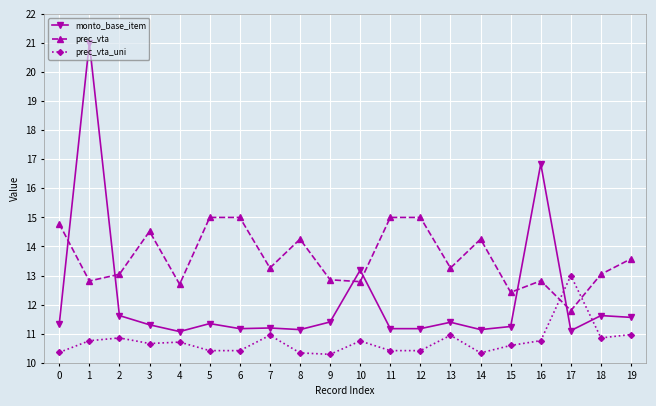

What is the value of the monto_base_item point at the 12th from the left?

11.2